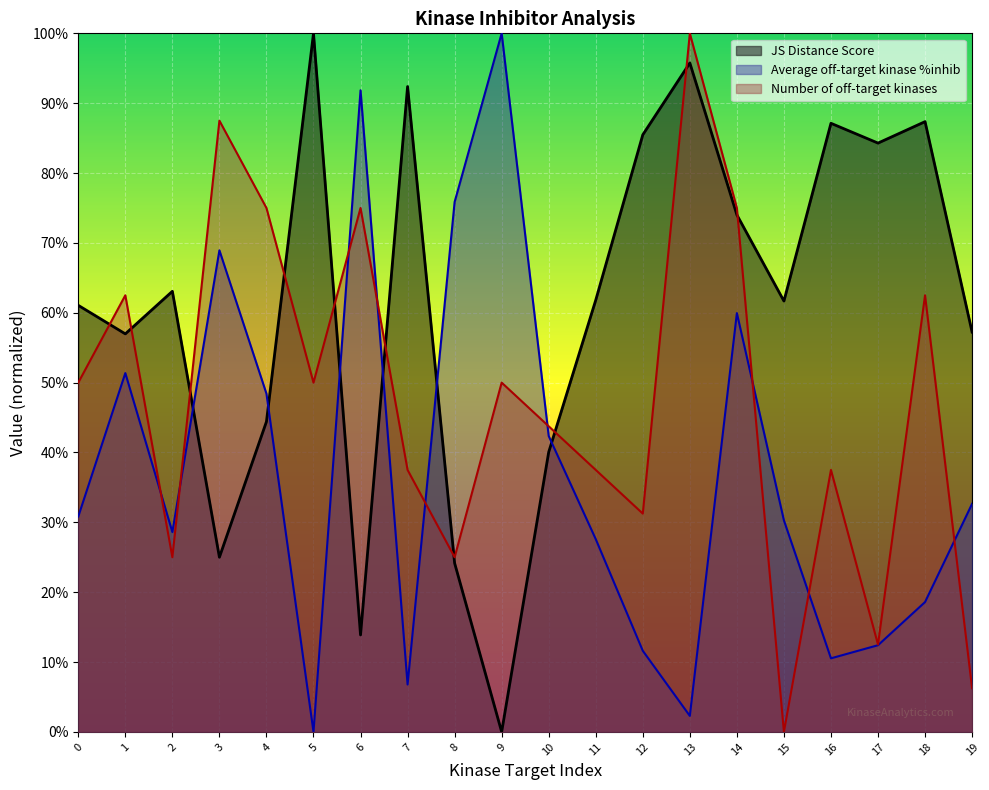

Read the Number of off-target kinases value at 16.

0.4